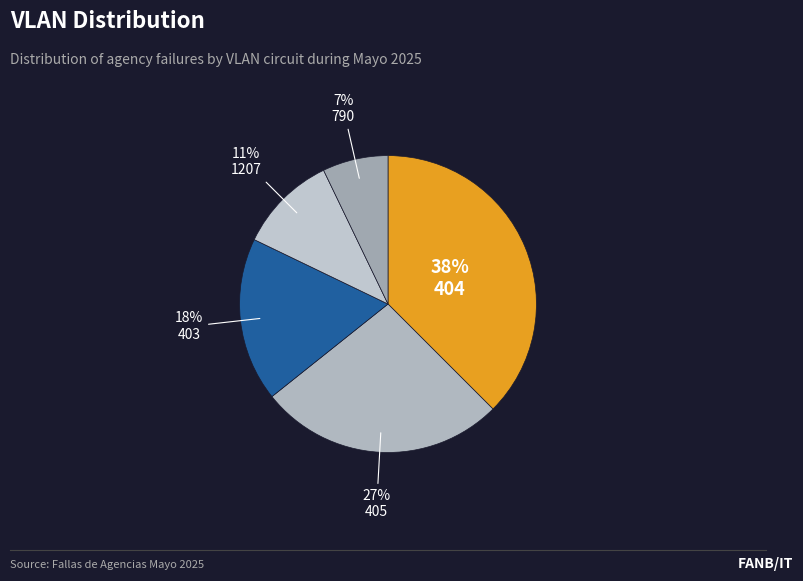

Is it true that 1207 is 22% of the pie?

False